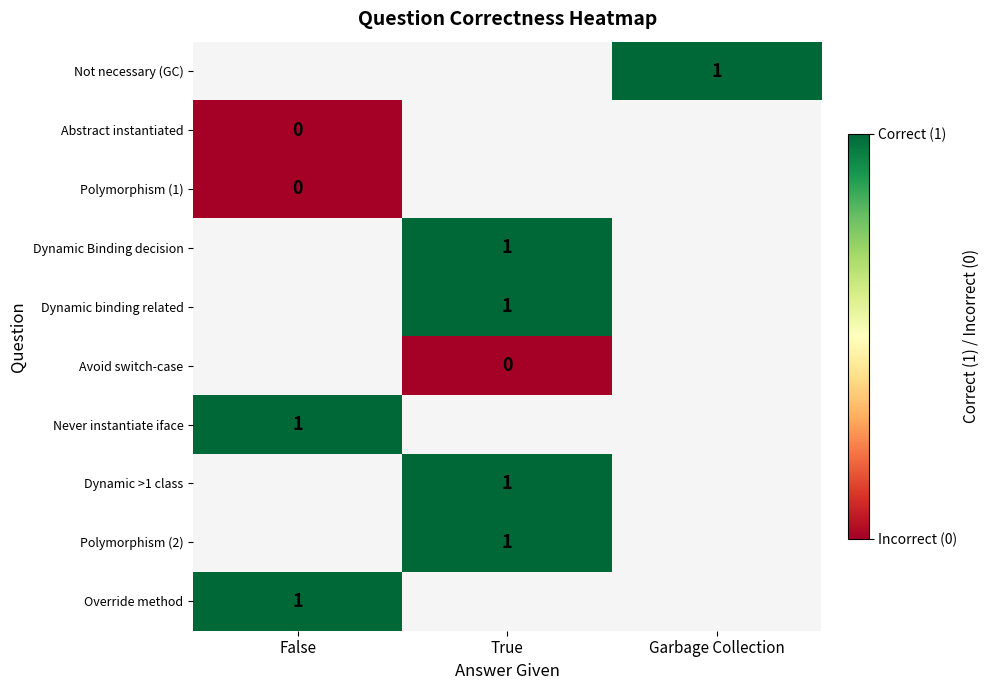

How many series are shown in this chart?

10